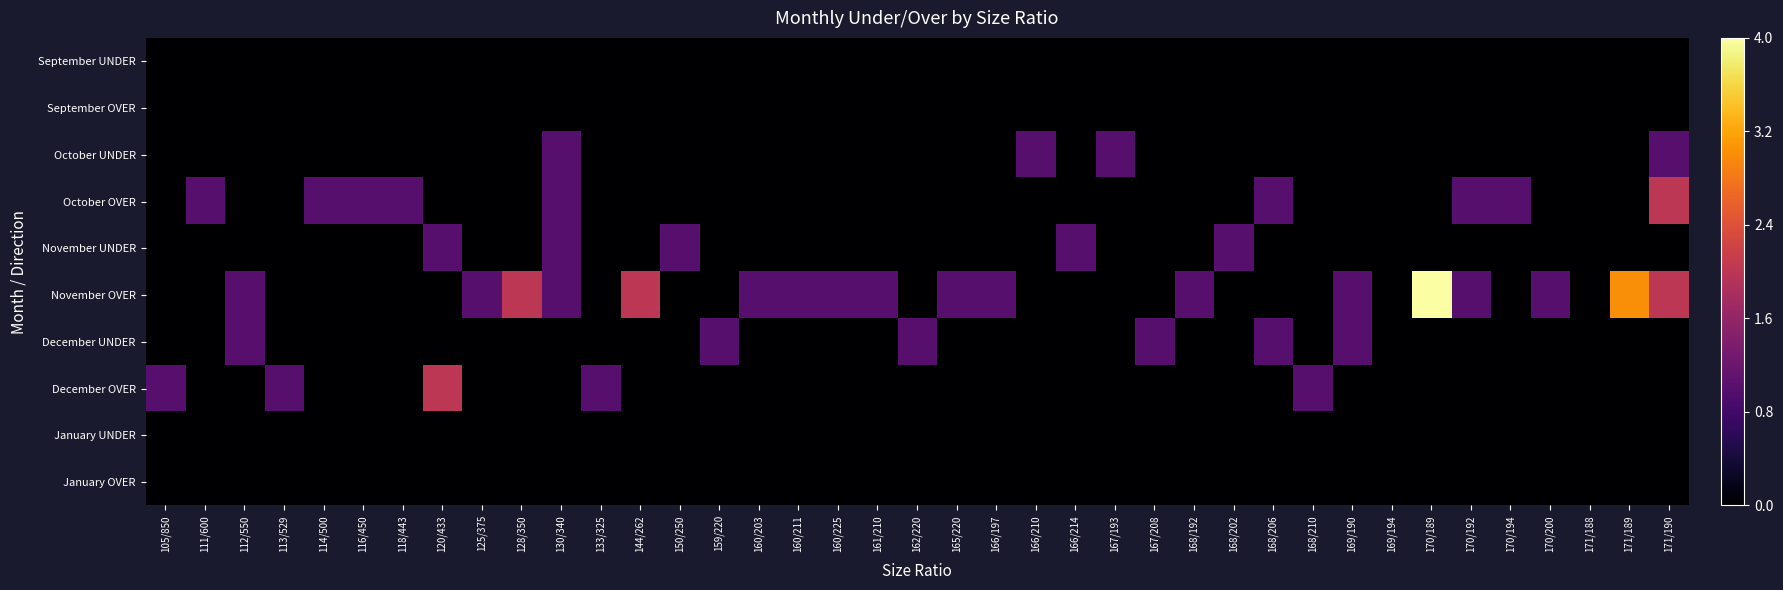

Between 125/375 and 171/189, which is larger?

125/375